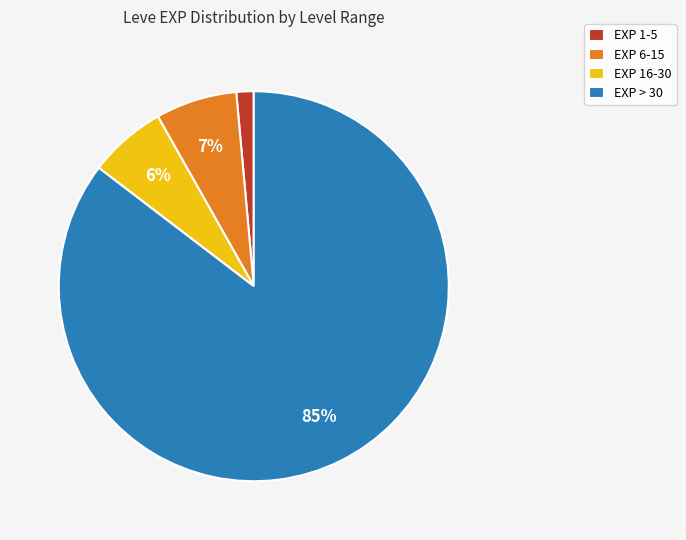

To the nearest percent, what is the difference between the EXP 6-15 and EXP > 30 slice percentages?

79%